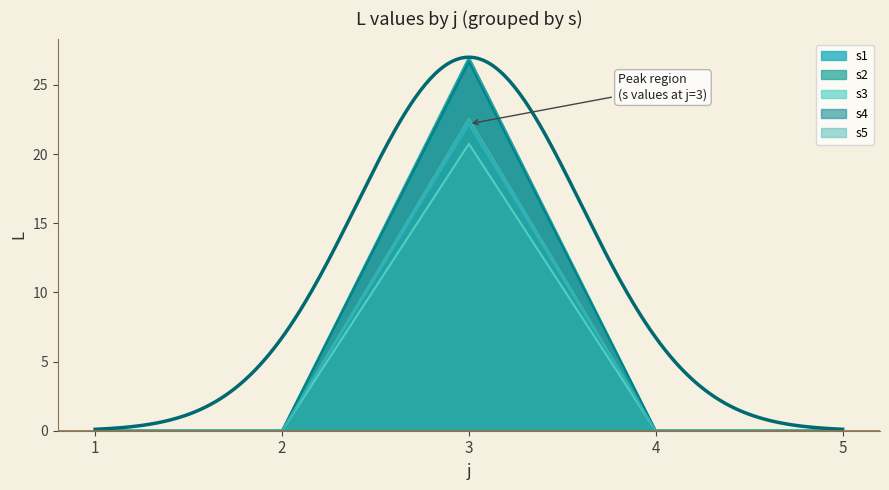

Reading left to right, extract all data points from this chart.

s1: 1=0.0	2=0.0	3=22.2	4=0.0	5=0.0
s2: 1=0.0	2=0.0	3=27.0	4=0.0	5=0.0
s3: 1=0.0	2=0.0	3=20.7	4=0.0	5=0.0
s4: 1=0.0	2=0.0	3=26.7	4=0.0	5=0.0
s5: 1=0.0	2=0.0	3=22.6	4=0.0	5=0.0